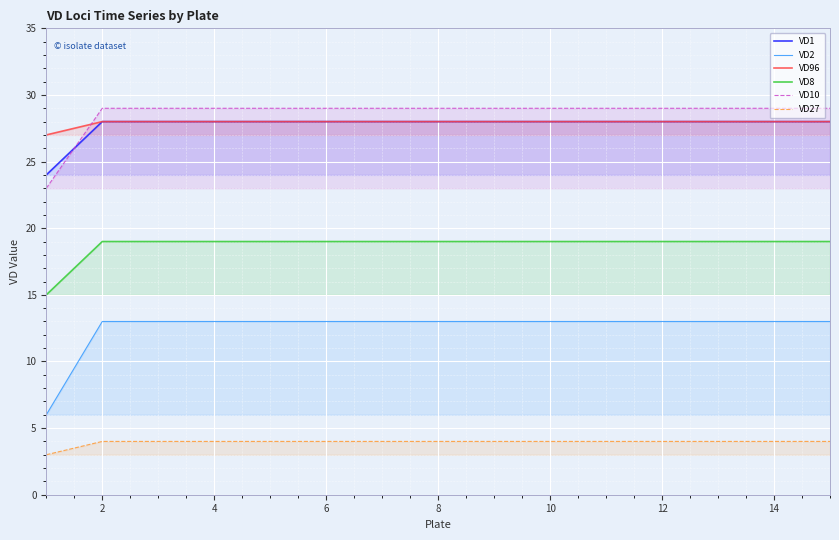

True or false: VD2 and VD10 intersect in this chart.

False